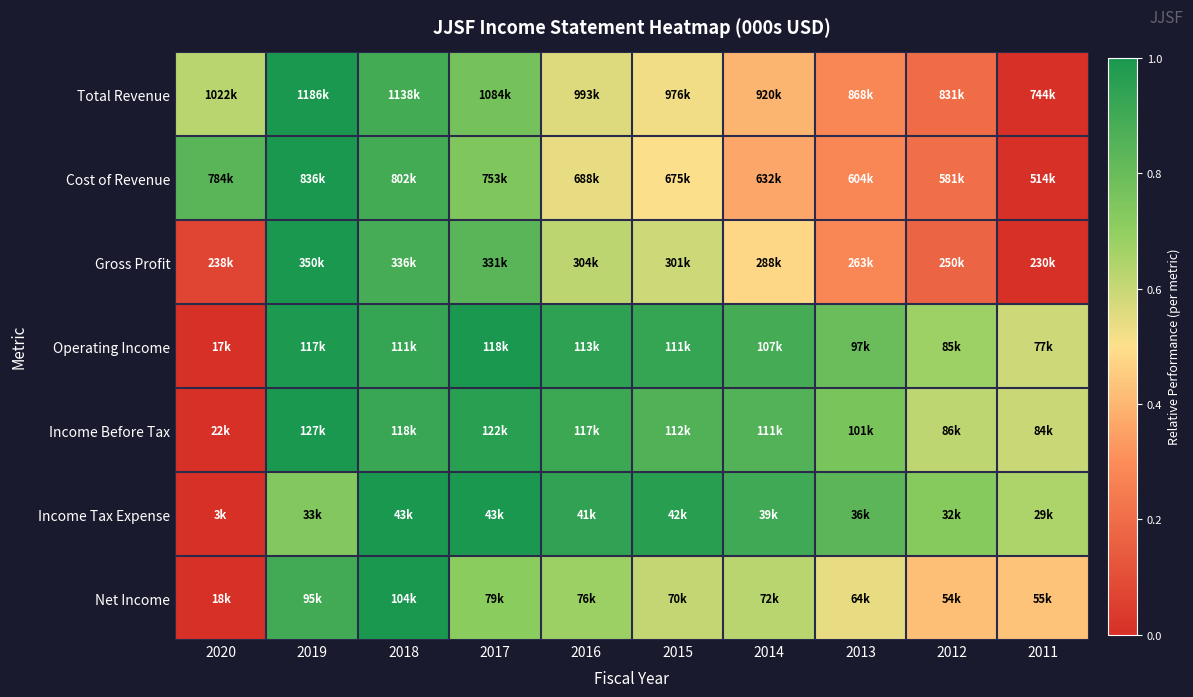

What is the total value across all series at 2011?

2.3